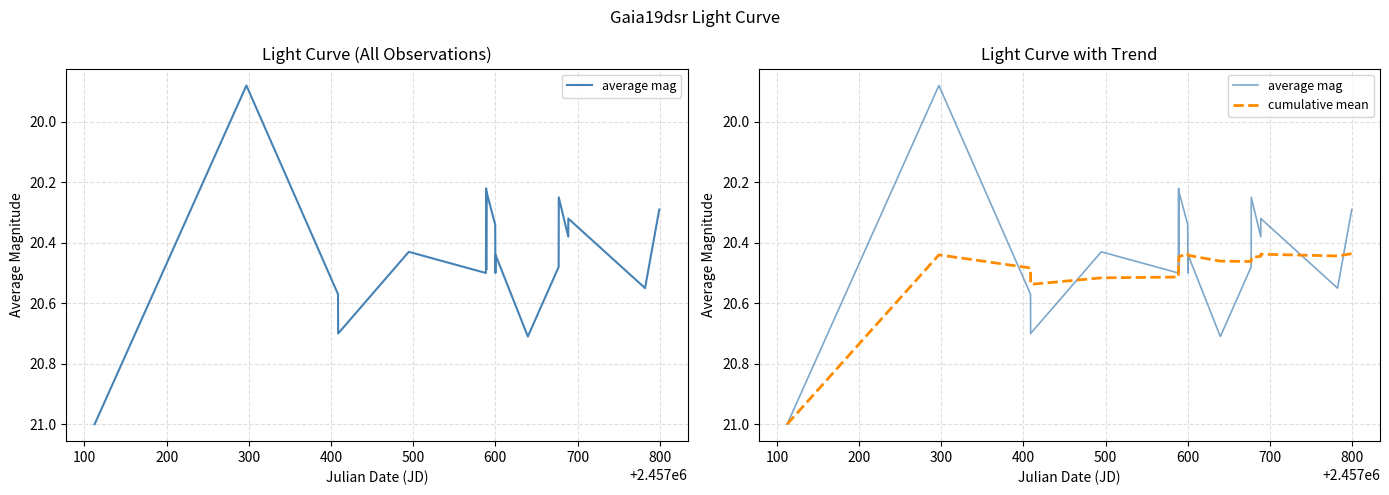

What is the highest value of the cumulative mean series?

21.0